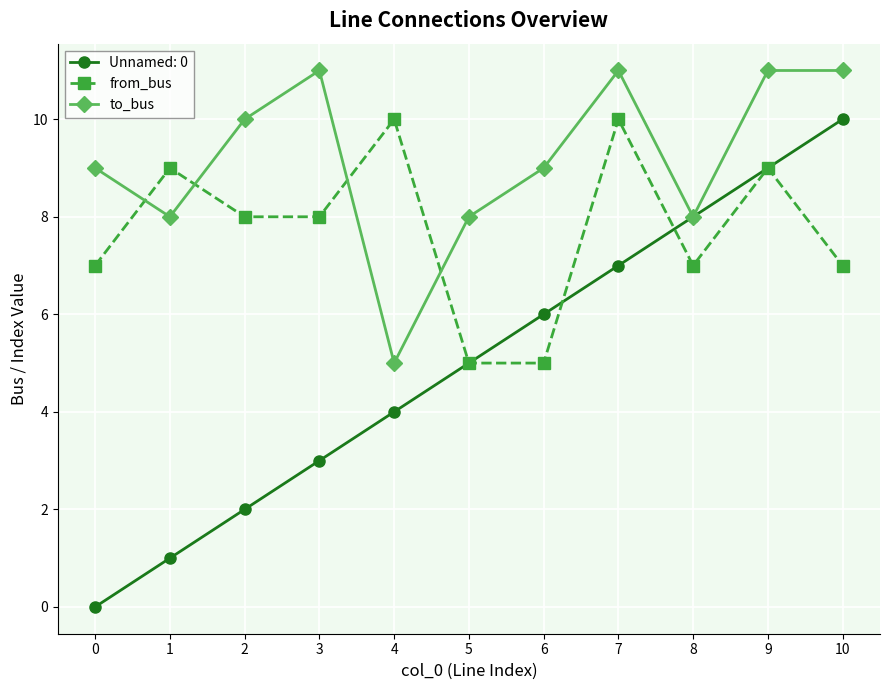

Rank the series by their average value, from lowest to highest.

Unnamed: 0, from_bus, to_bus